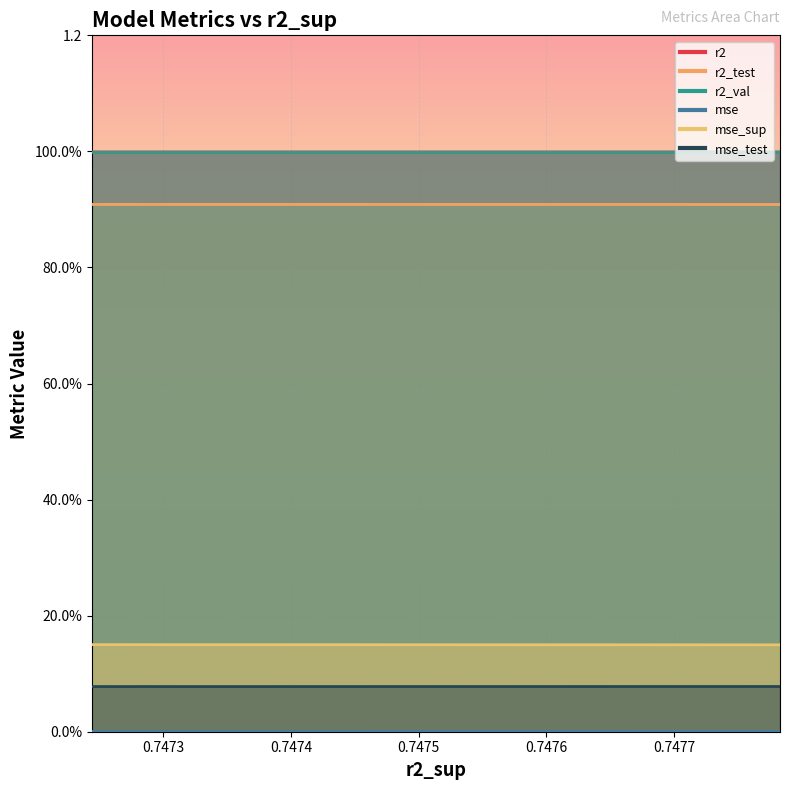

At model_2_12_6, list the series in order from largest to smallest.

r2, r2_val, r2_test, mse_sup, mse_test, mse